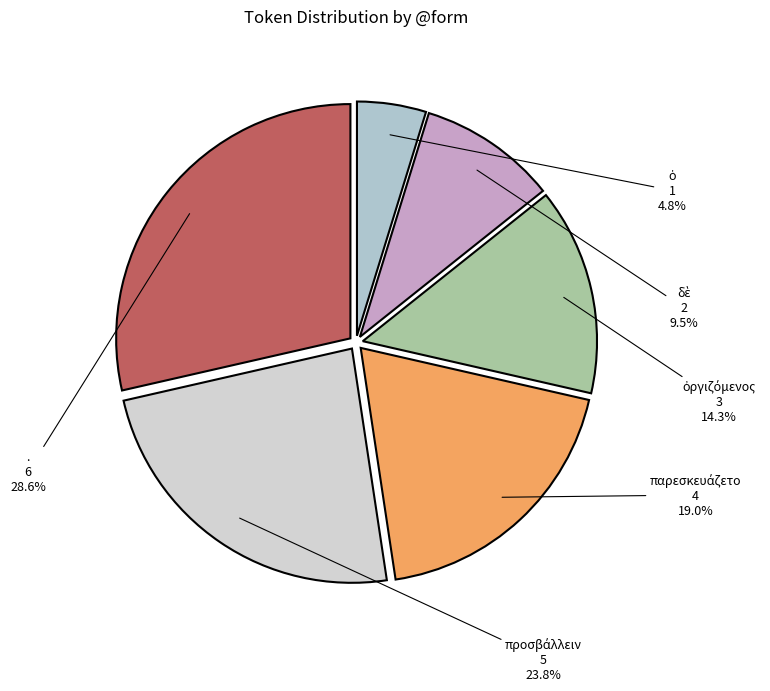

What is the largest slice in the pie chart?

.